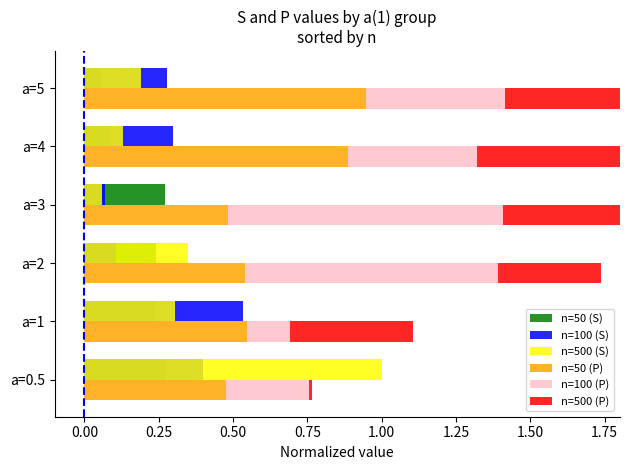

Which series has the largest total across all categories?

n=50 (P)